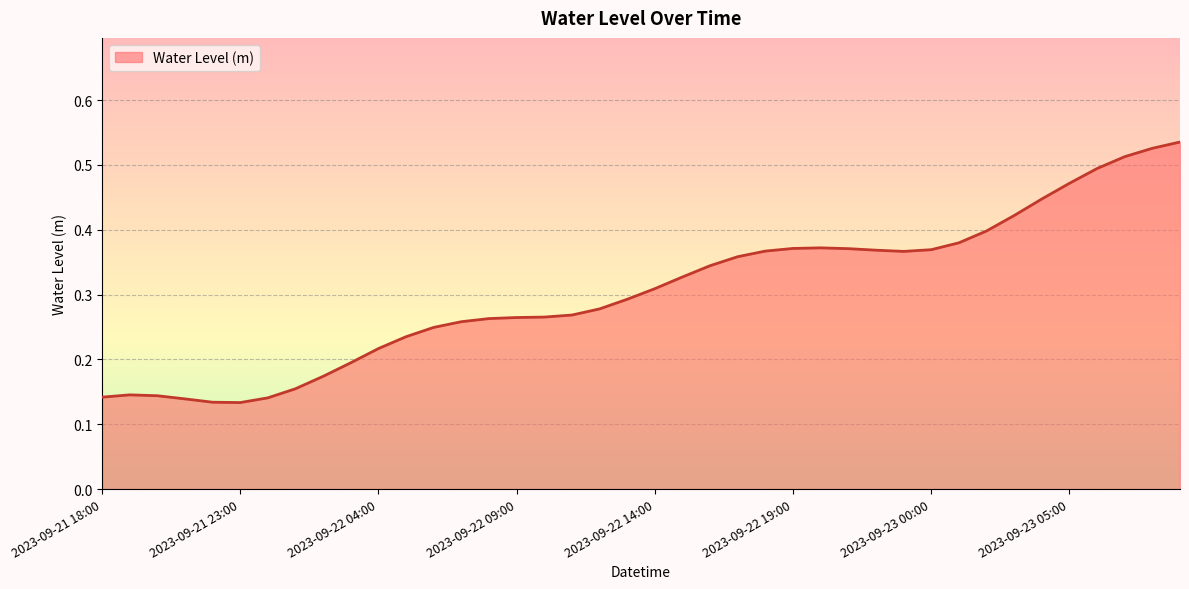

Is this an area chart (filled region under the line)?

Yes